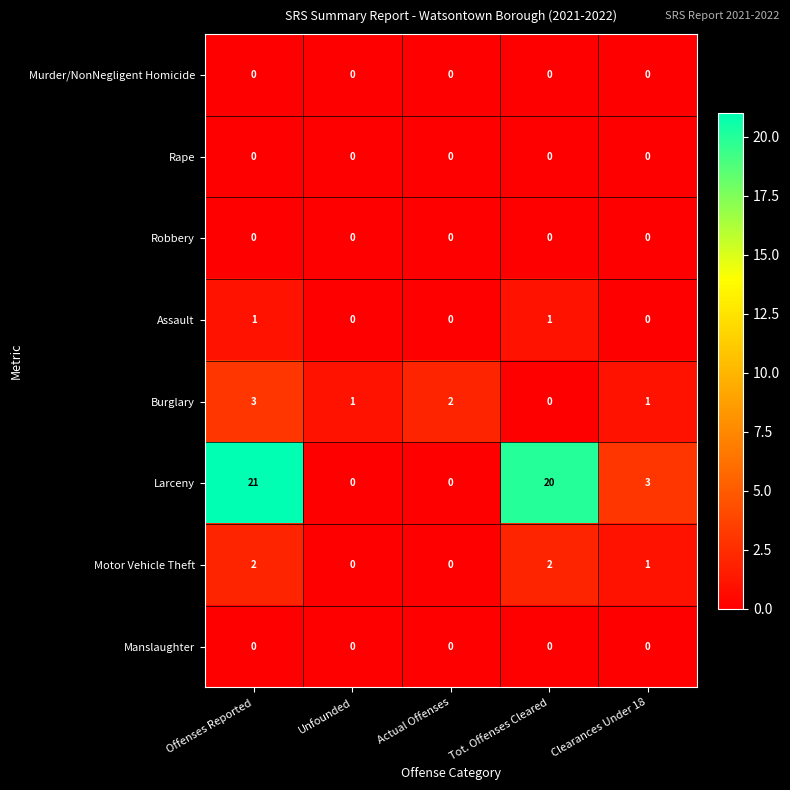

What is the spread (max minus min) of values at Tot. Offenses Cleared?

20